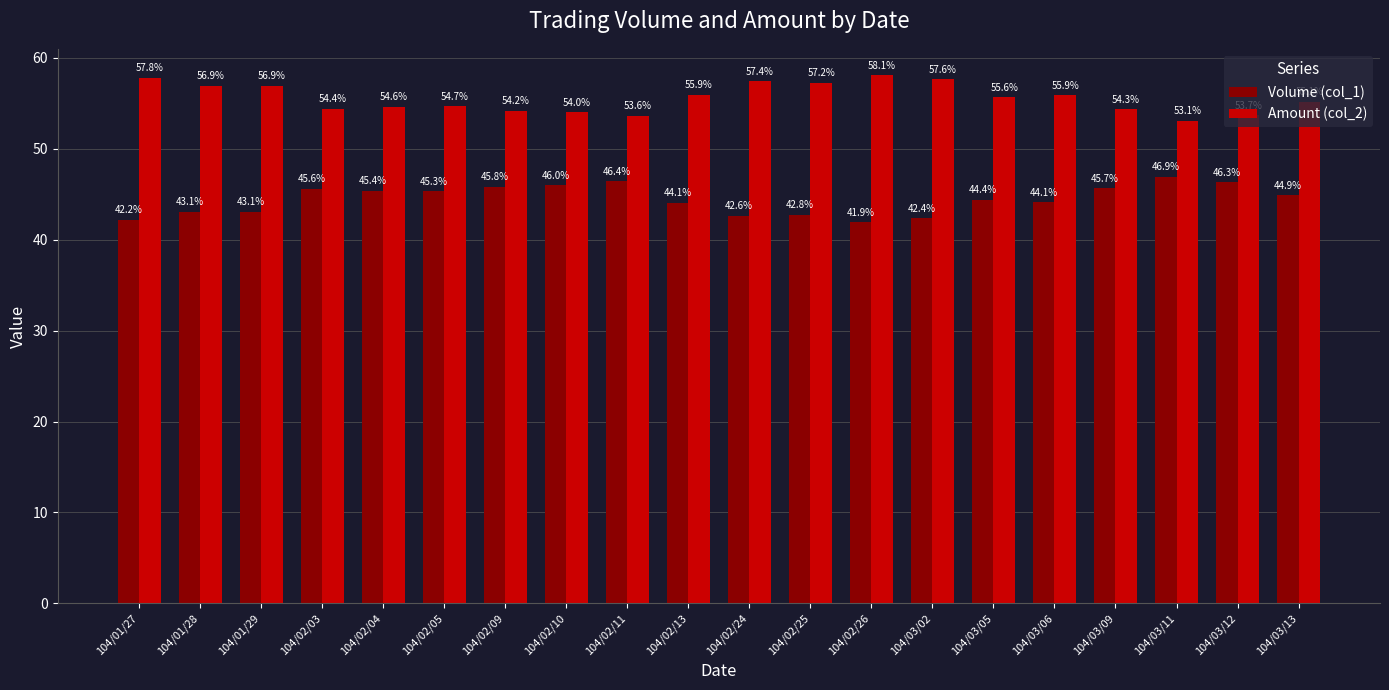

Reading right to left, what are all the values shown in this chart?

Volume (col_1): 44.9	46.3	46.9	45.7	44.1	44.4	42.4	41.9	42.8	42.6	44.1	46.4	46.0	45.8	45.3	45.4	45.6	43.1	43.1	42.2
Amount (col_2): 55.1	53.7	53.1	54.3	55.9	55.6	57.6	58.1	57.2	57.4	55.9	53.6	54.0	54.2	54.7	54.6	54.4	56.9	56.9	57.8